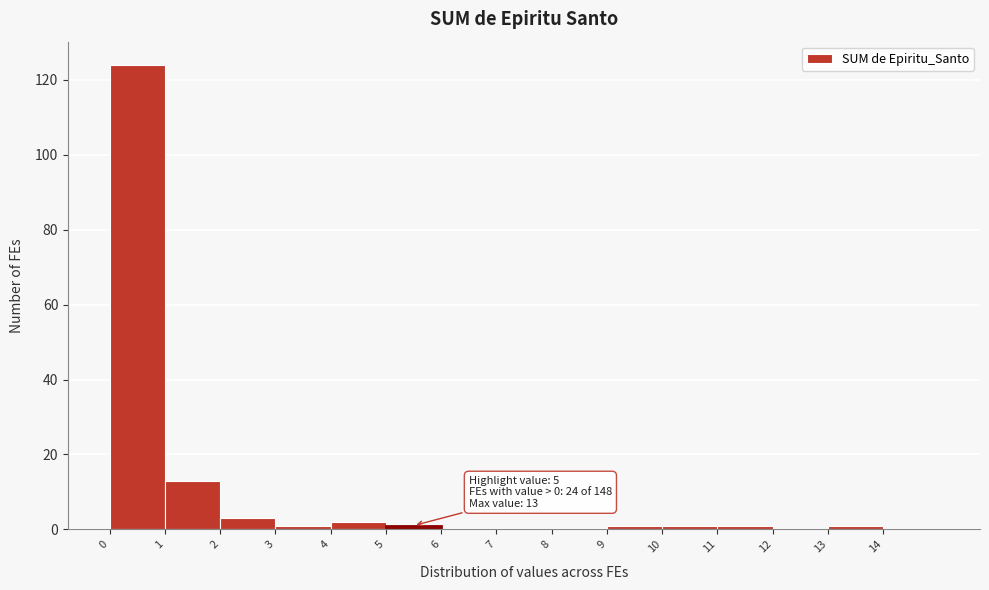

Which range on the x-axis has the tallest bar?

0 to 1